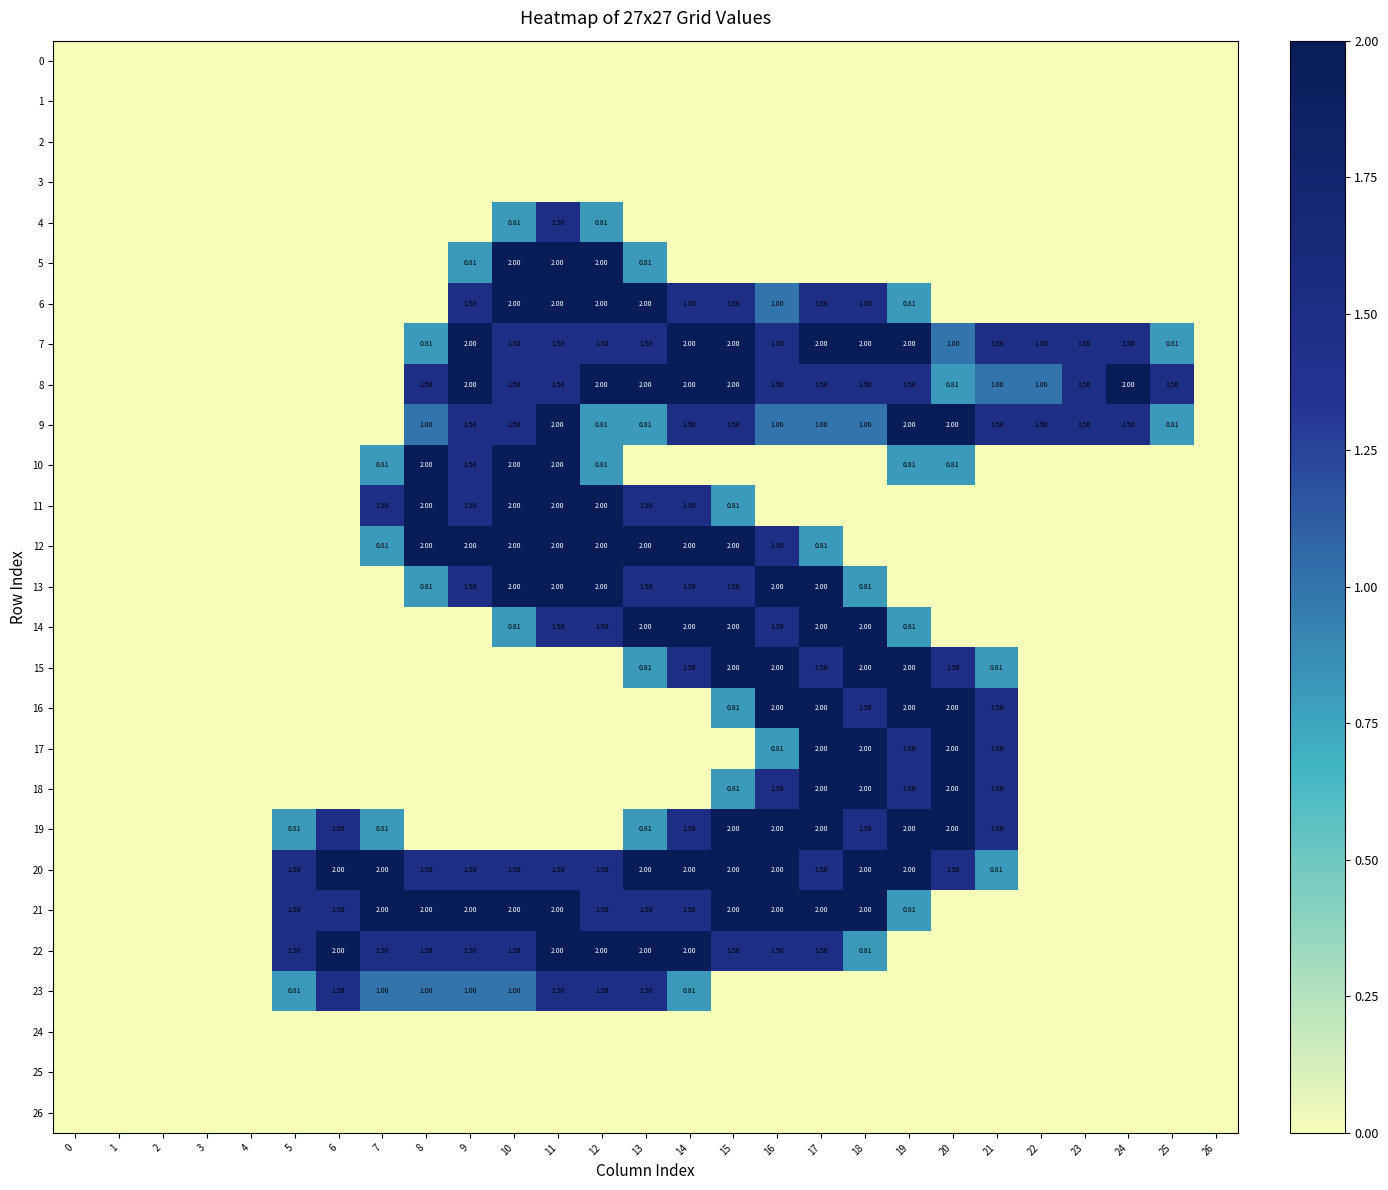

True or false: 17 has a value of -1.3 at 1.

False